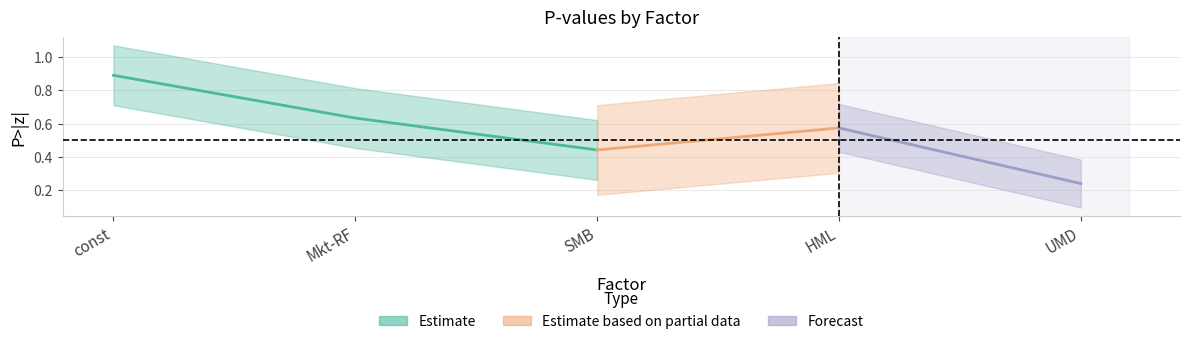

At which category does the chart reach its minimum across all series?

UMD